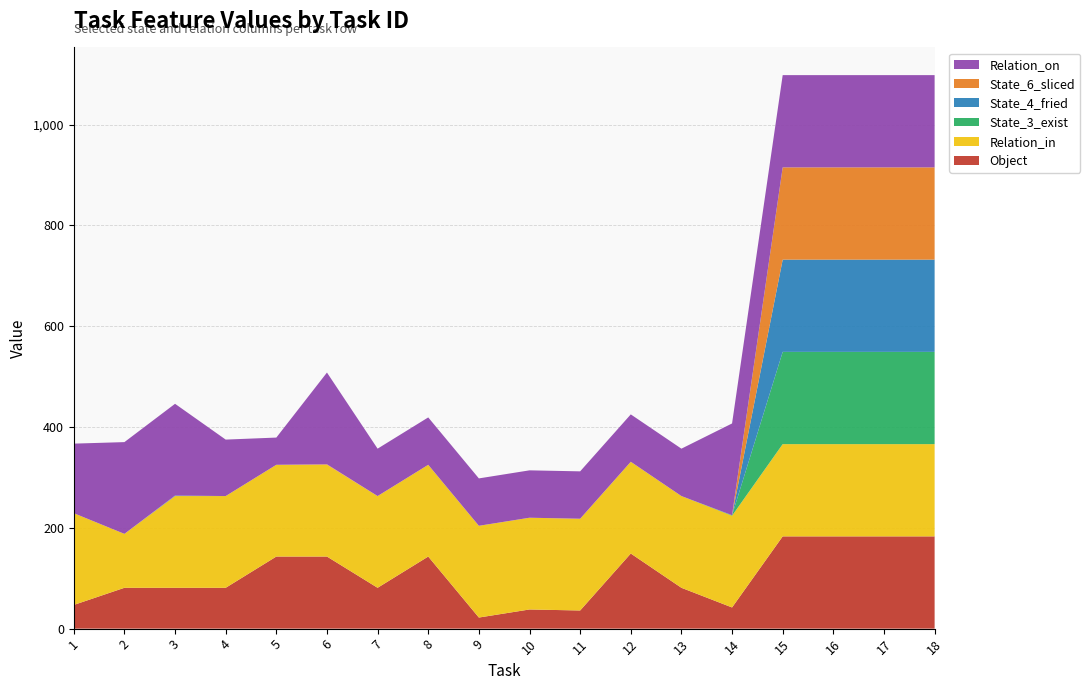

Reading right to left, list all the values displayed in this chart.

Object: 183	183	183	183	42	81	149	36	38	22	143	81	143	143	81	81	81	47
Relation_in: 183	183	183	183	182	182	182	182	182	182	182	182	182	182	182	182	107	182
State_3_exist: 183	183	183	183	1	0	0	0	0	0	0	0	0	0	0	0	0	0
State_4_fried: 183	183	183	183	0	0	0	0	0	0	0	0	0	0	0	1	0	0
State_6_sliced: 183	183	183	183	0	0	0	0	0	0	0	0	1	0	0	0	0	0
Relation_on: 183	183	183	183	182	94	94	94	94	94	94	94	182	54	112	182	182	138